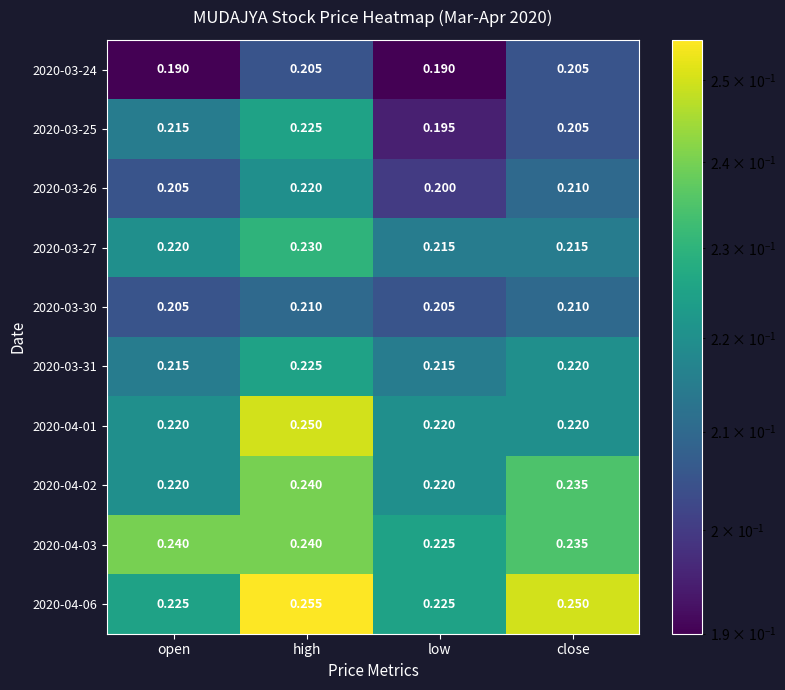

At which label does 2020-04-02 reach its peak?

high